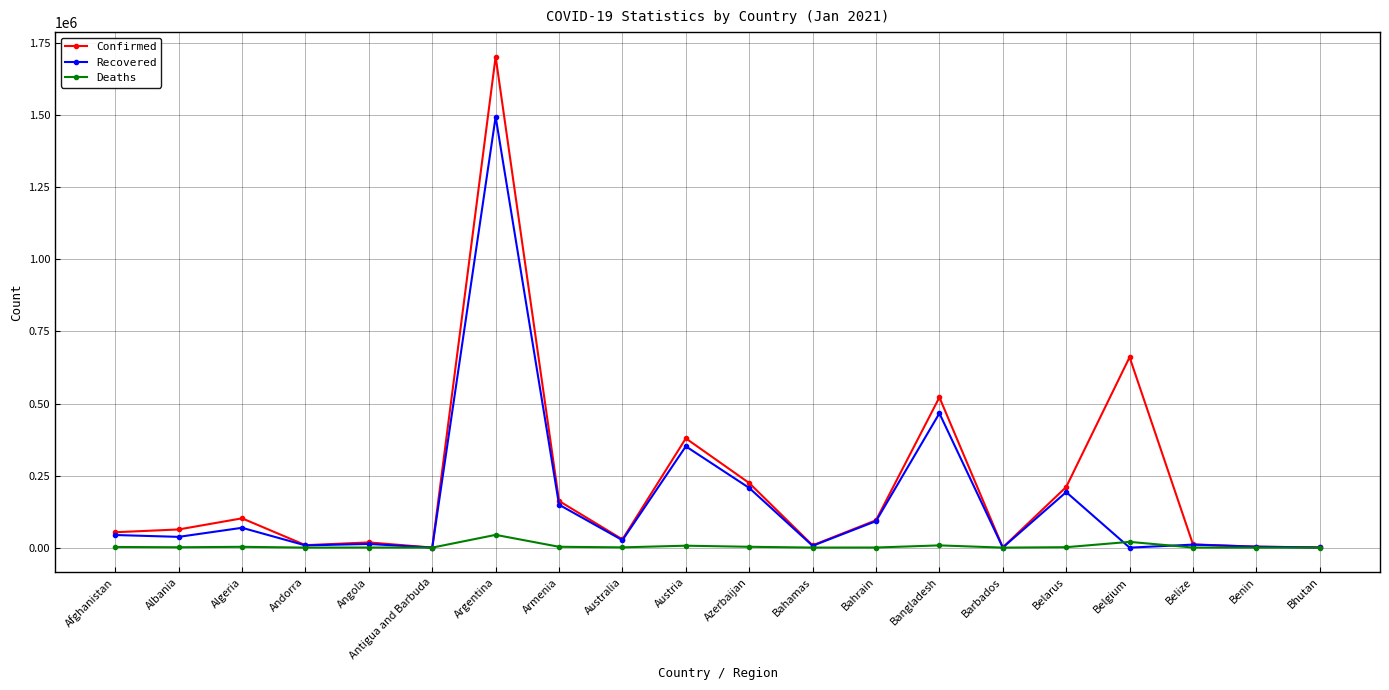

In Recovered, how many points are lower than both neighbors (excluding endpoints)?

7